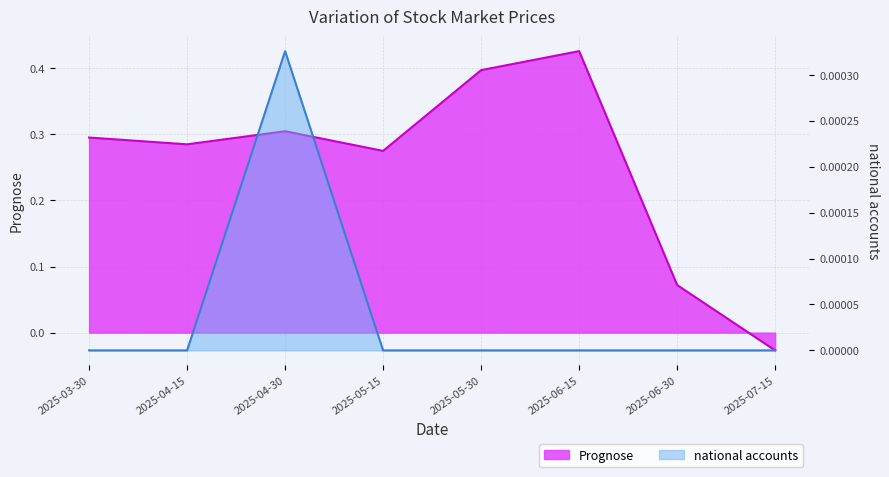

What is the maximum value shown in the chart?

0.4